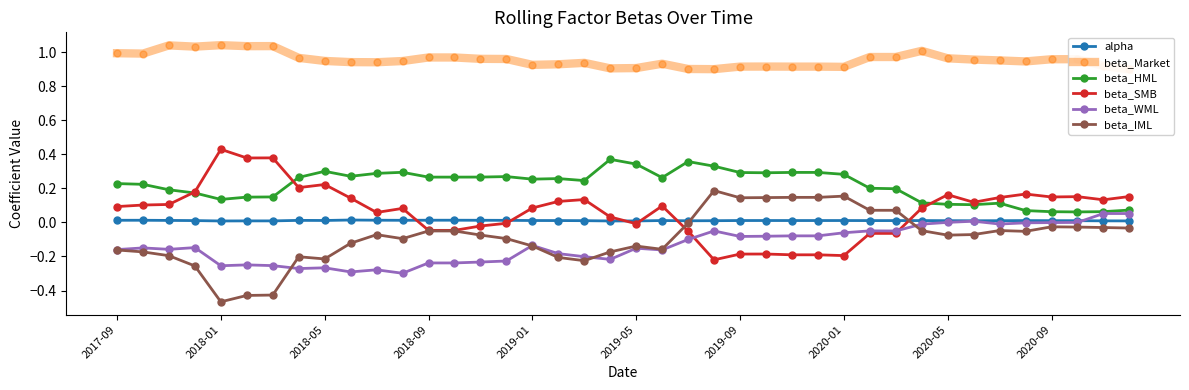

Where is beta_WML nearest to the value 0?

37